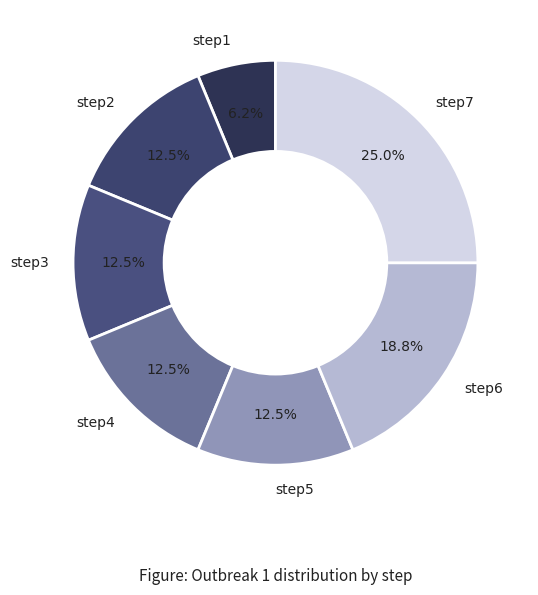

To the nearest percent, what portion does step6 represent?

19%